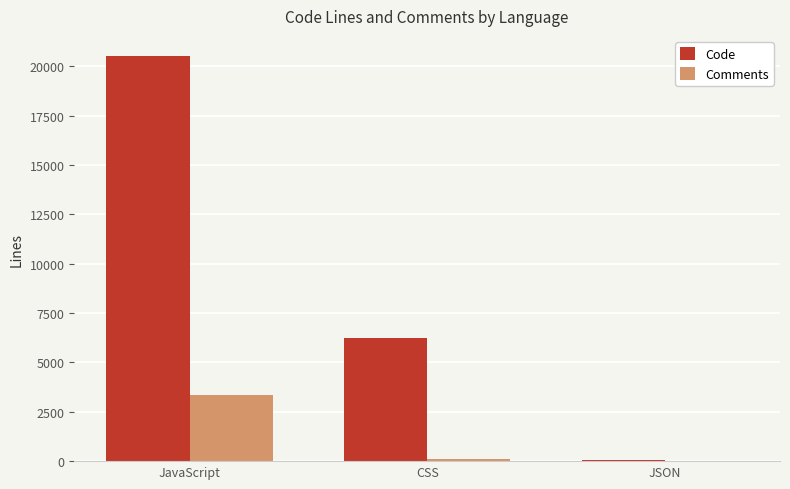

The value of Comments at JavaScript is 5529. True or false?

False